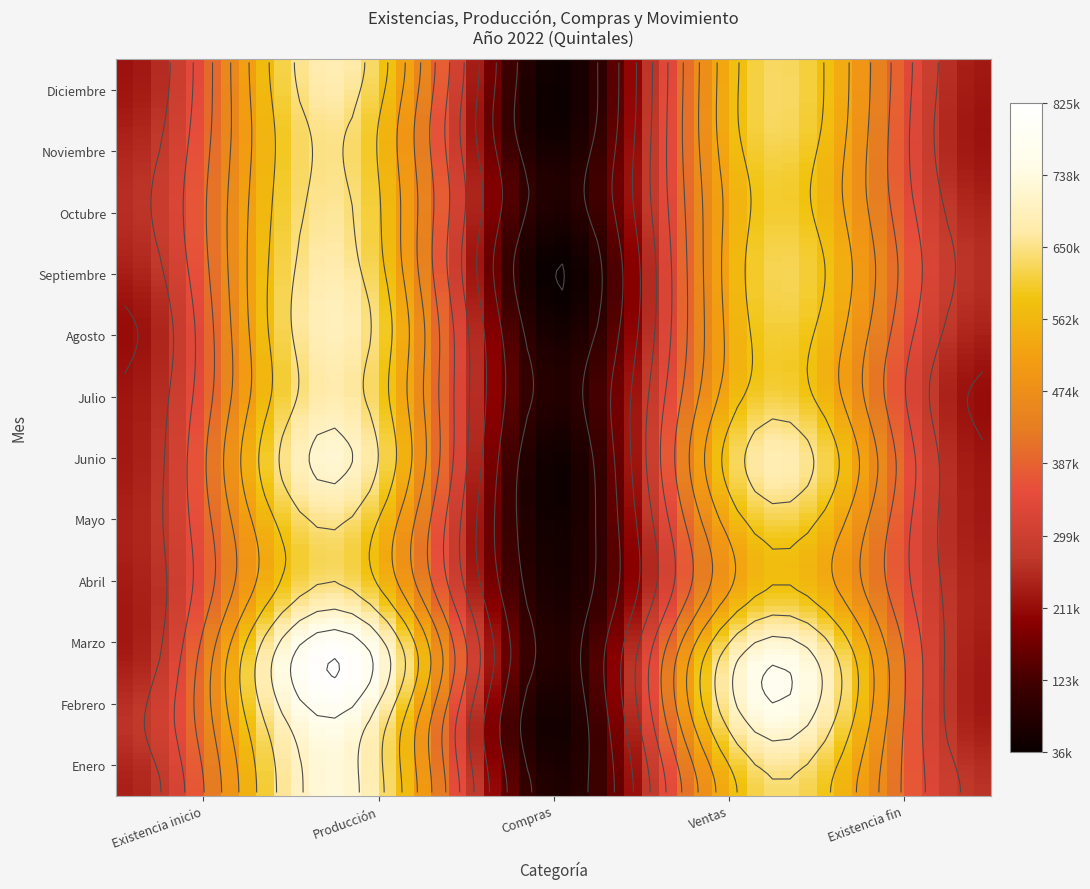

What is the difference between the highest and lowest values at 0?

53876.4